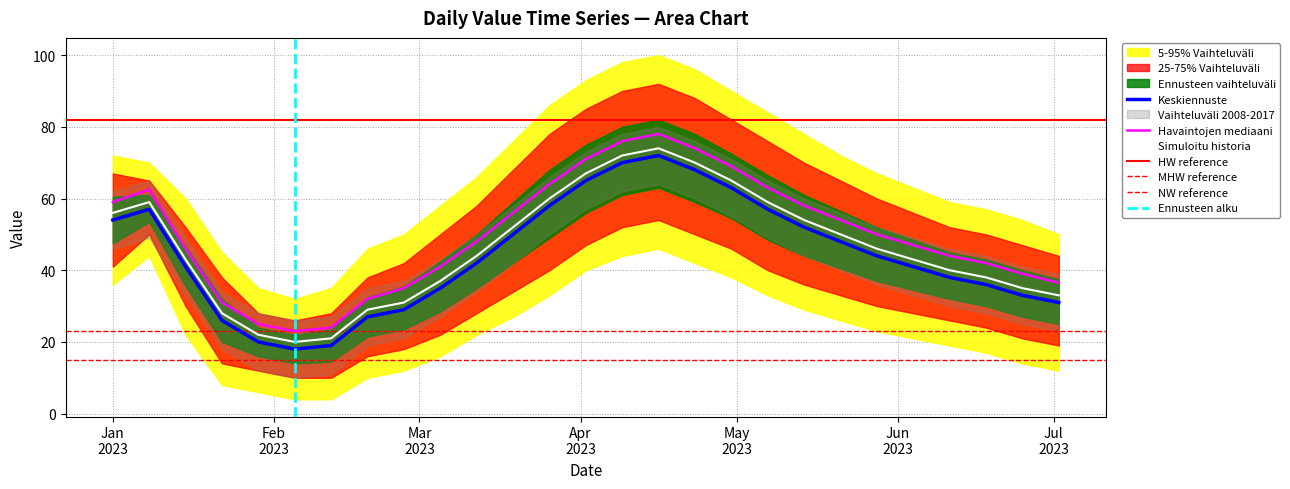

Which category has the highest value across all series?

2023-04-16